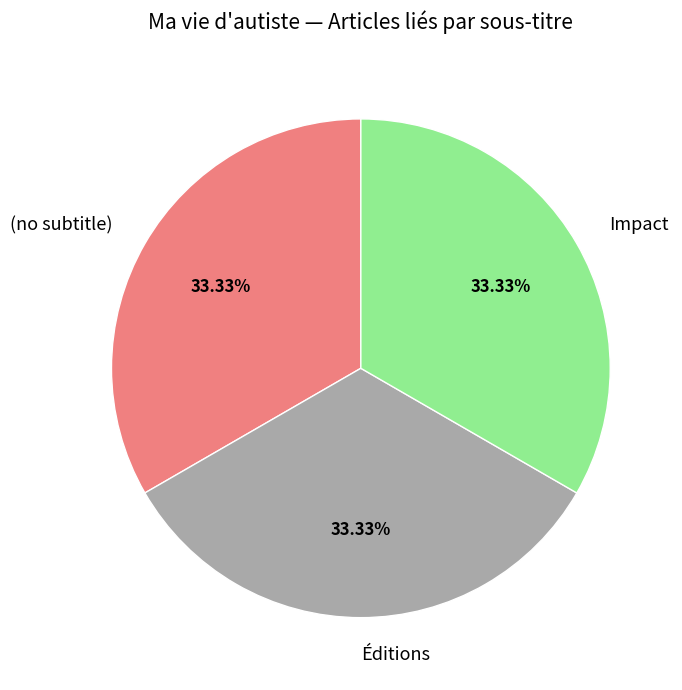

To the nearest percent, what is the average slice percentage?

33%